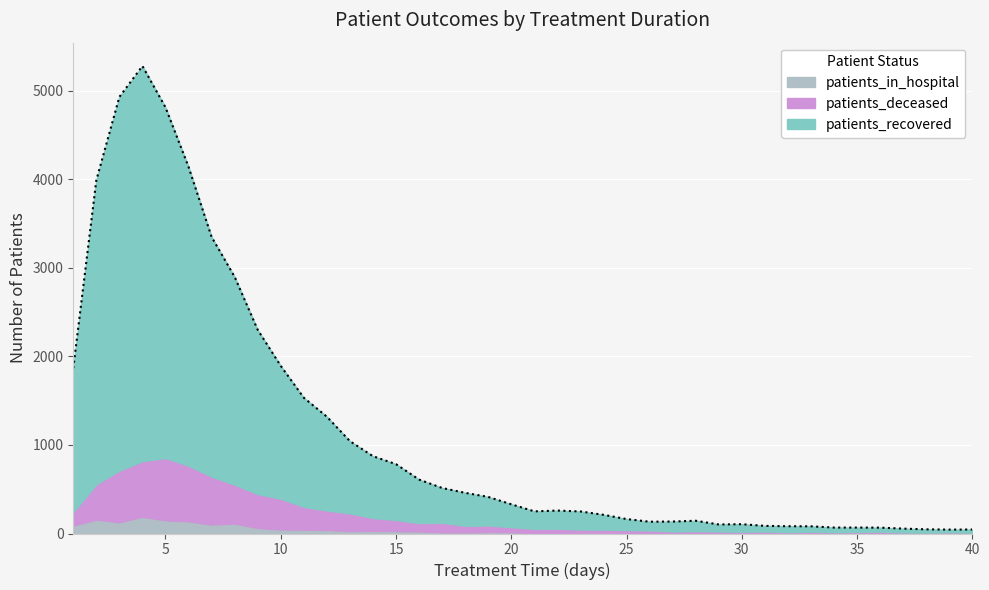

How many times do patients_deceased and patients_in_hospital cross each other?

2